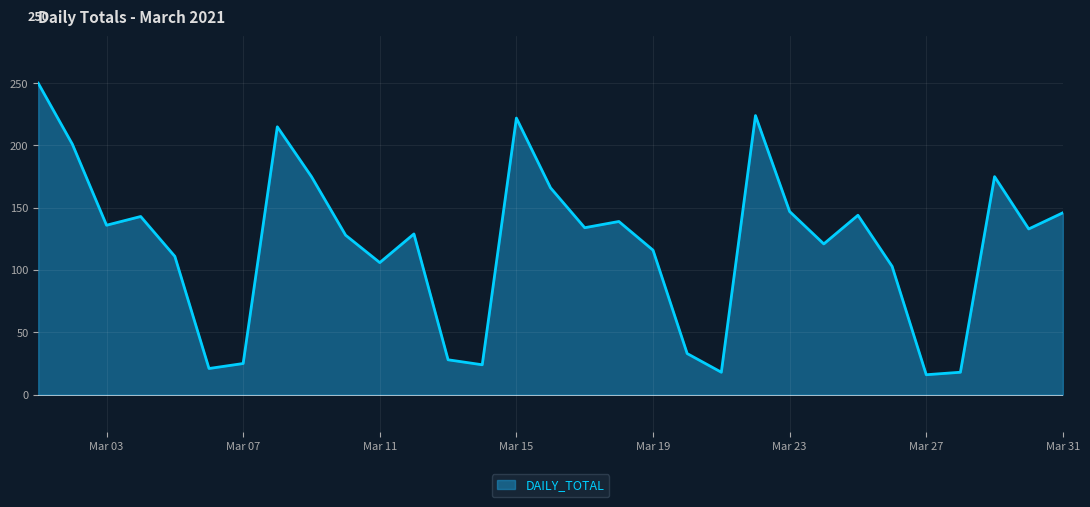

True or false: the data has more than 0 interior local peaks.

True